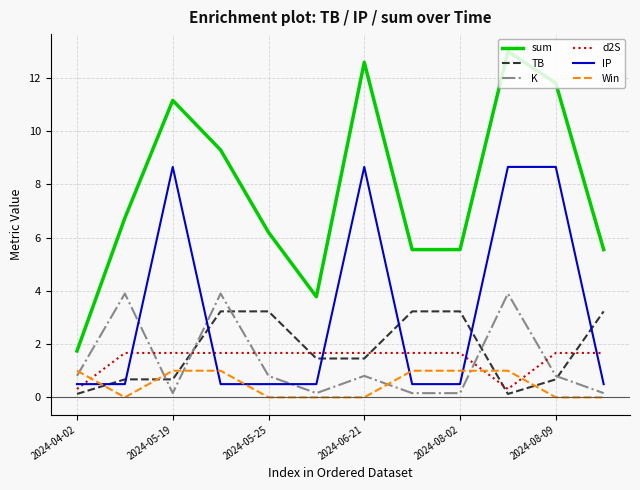

Which series has the largest total across all categories?

sum